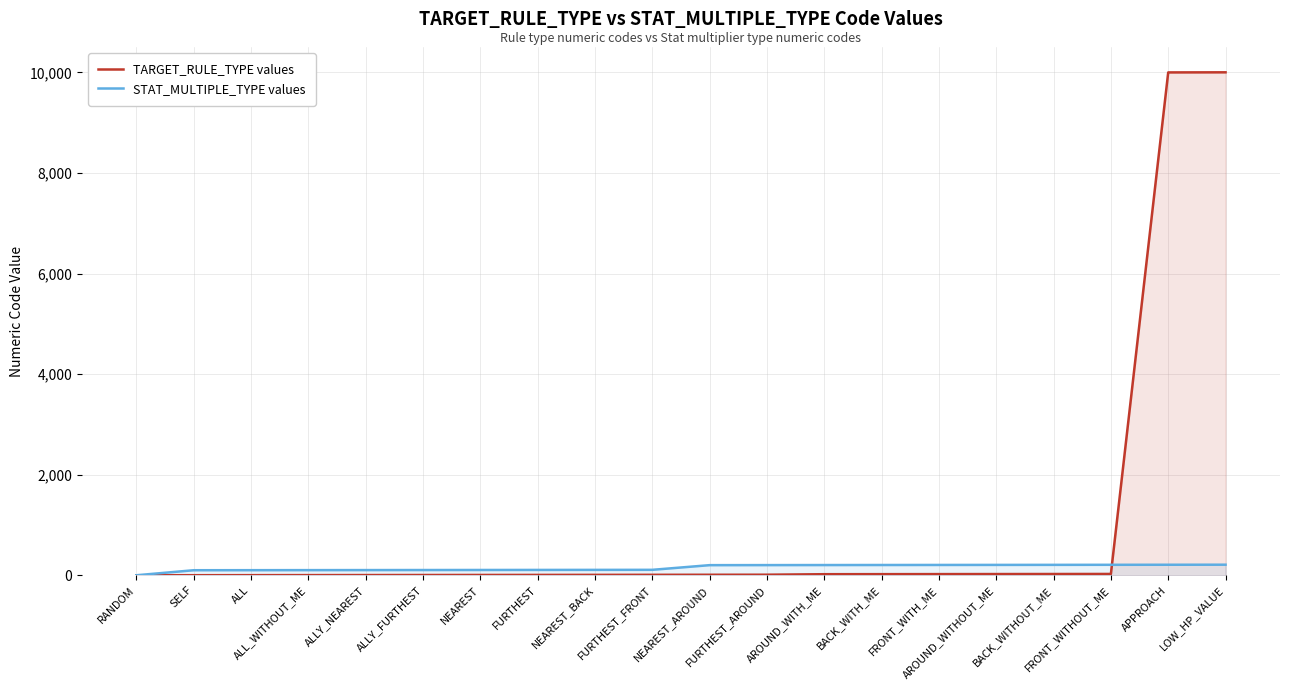

Does the chart have visible grid lines?

Yes